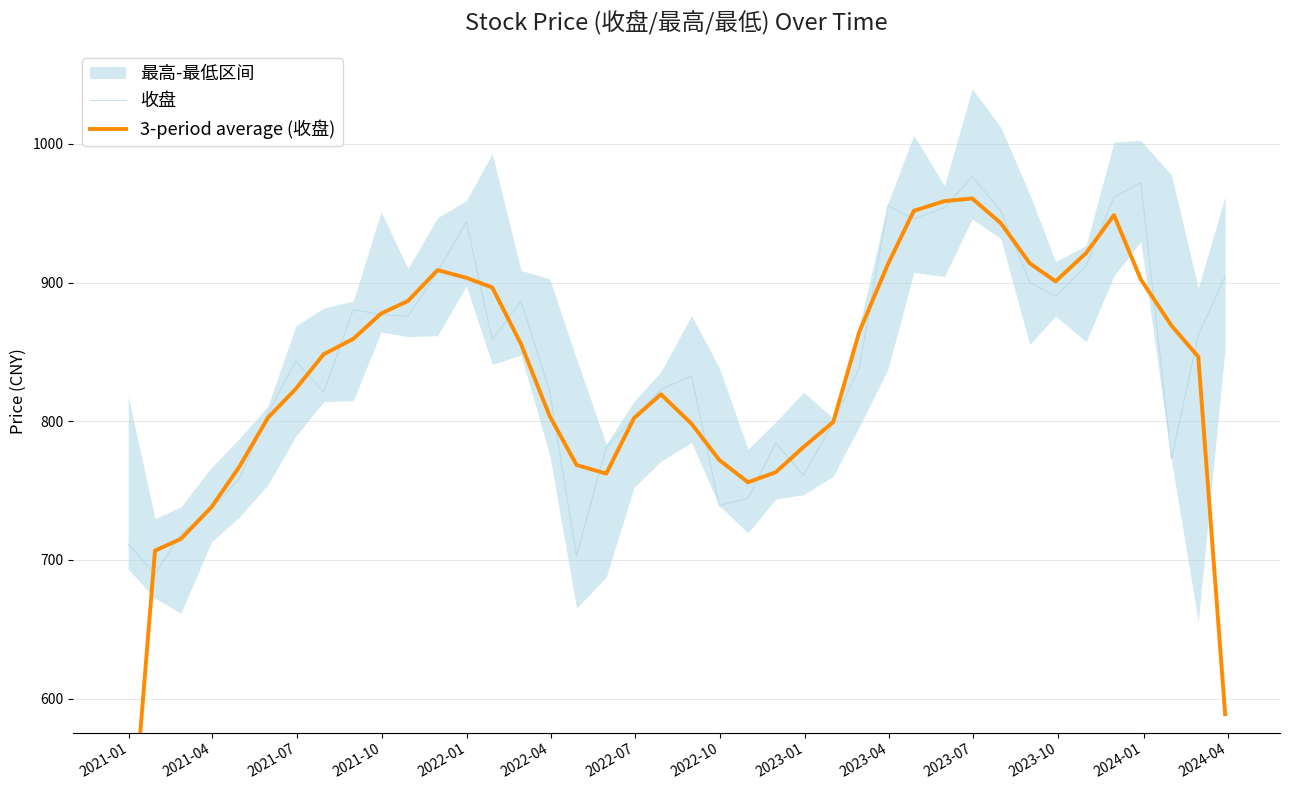

What is the highest value of the 收盘 series?

976.4